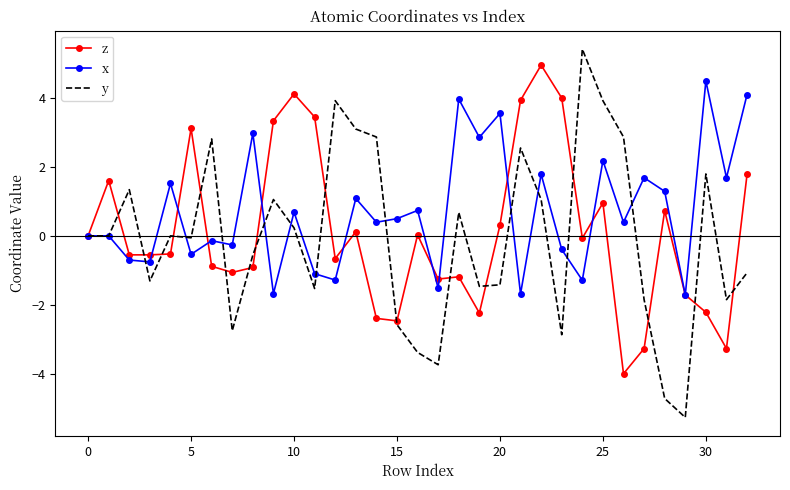

What is the minimum value shown in the chart?

-5.3